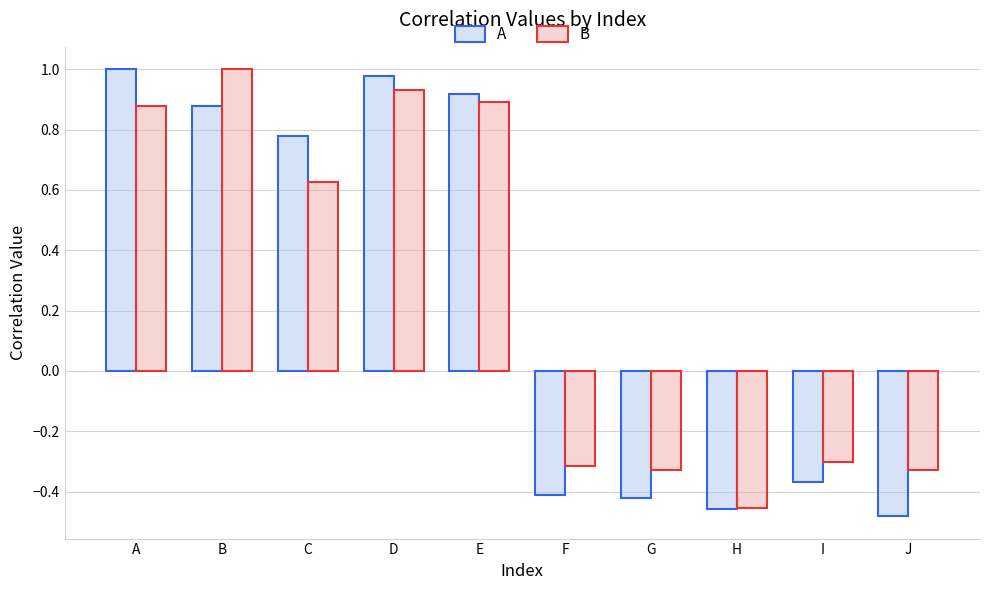

At which label does B first exceed 0?

A